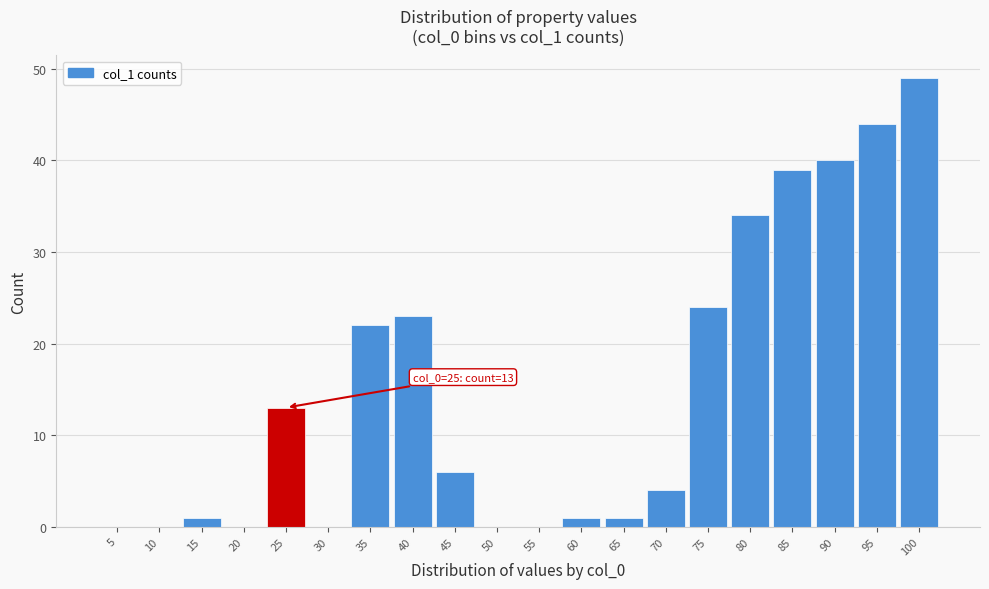

Reading left to right, extract all data points from this chart.

5=0	10=0	15=1	20=0	25=13	30=0	35=22	40=23	45=6	50=0	55=0	60=1	65=1	70=4	75=24	80=34	85=39	90=40	95=44	100=49